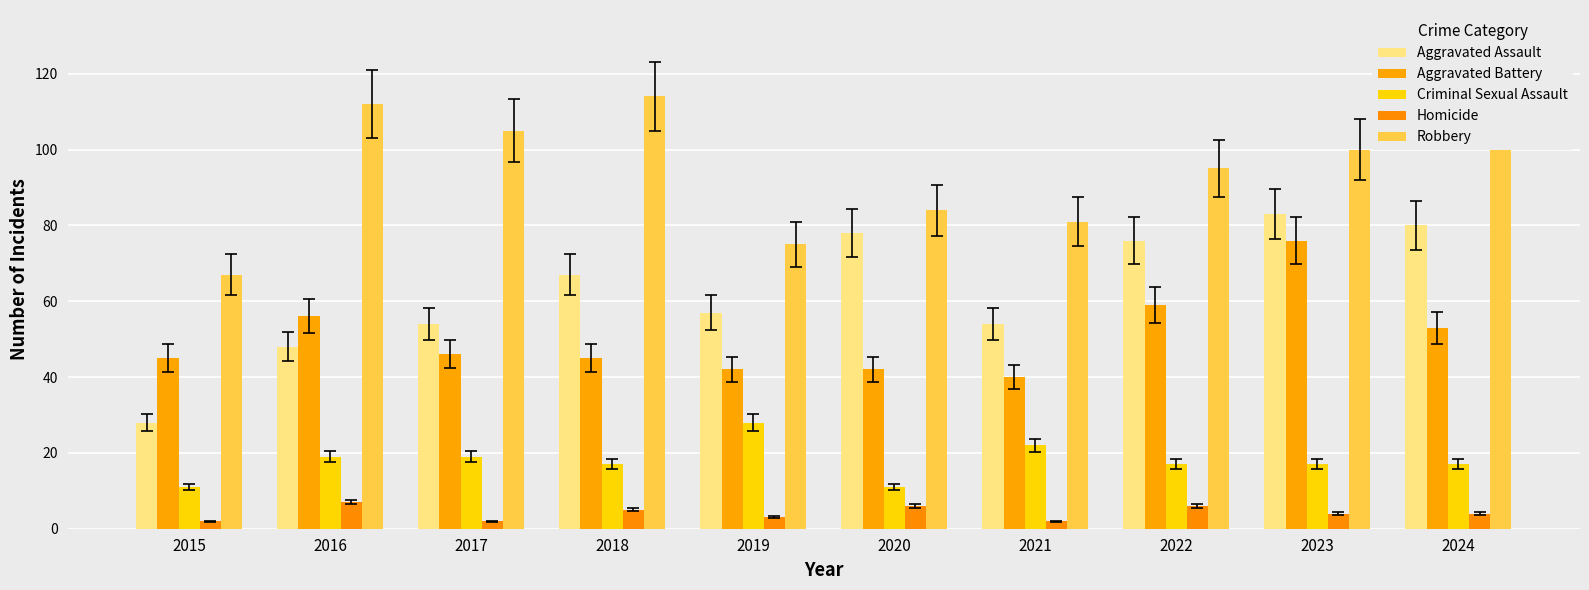

At how many categories does at least one series exceed 65?

10